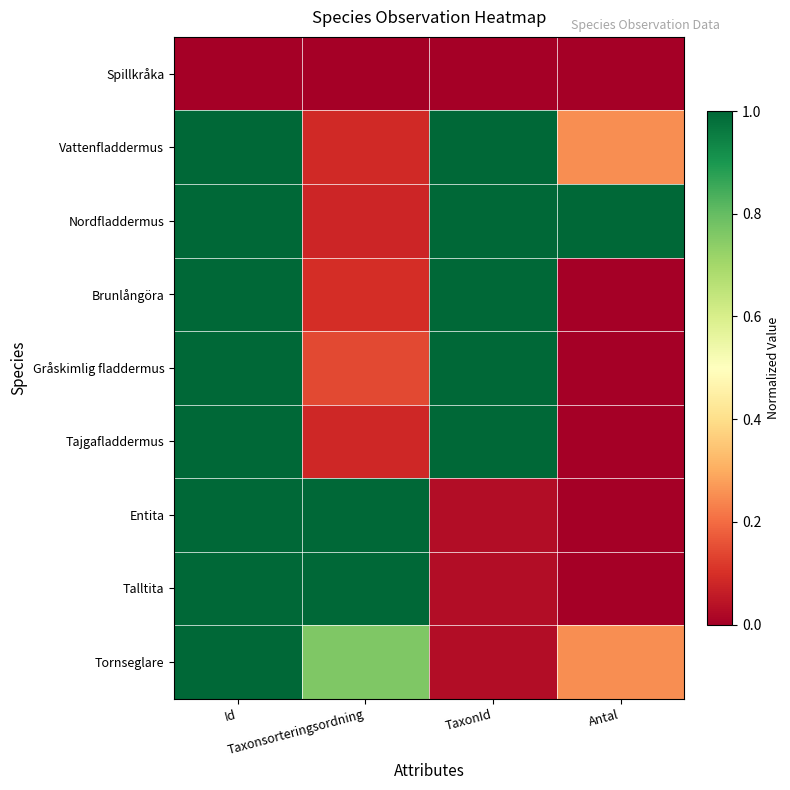

Reading left to right, transcribe all the data shown in this chart.

Spillkråka: Id=0.0	Taxonsorteringsordning=0.0	TaxonId=0.0	Antal=0.0
Vattenfladdermus: Id=1.0	Taxonsorteringsordning=0.1	TaxonId=1.0	Antal=0.2
Nordfladdermus: Id=1.0	Taxonsorteringsordning=0.1	TaxonId=1.0	Antal=1.0
Brunlångöra: Id=1.0	Taxonsorteringsordning=0.1	TaxonId=1.0	Antal=0.0
Gråskimlig fladdermus: Id=1.0	Taxonsorteringsordning=0.1	TaxonId=1.0	Antal=0.0
Tajgafladdermus: Id=1.0	Taxonsorteringsordning=0.1	TaxonId=1.0	Antal=0.0
Entita: Id=1.0	Taxonsorteringsordning=1.0	TaxonId=0.0	Antal=0.0
Talltita: Id=1.0	Taxonsorteringsordning=1.0	TaxonId=0.0	Antal=0.0
Tornseglare: Id=1.0	Taxonsorteringsordning=0.8	TaxonId=0.0	Antal=0.2